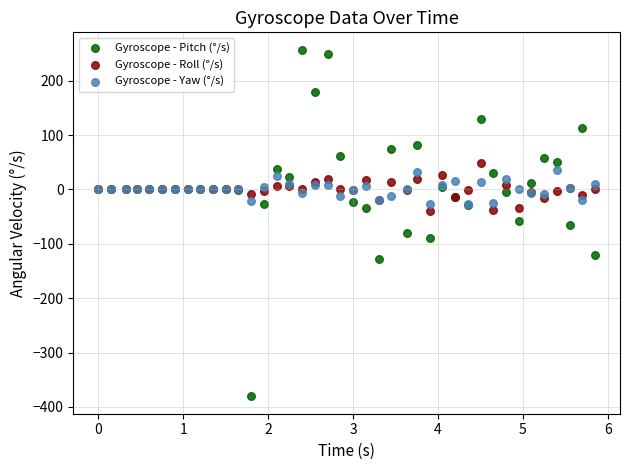

What is the X range (max minus min) for the scatter plot?

5.8